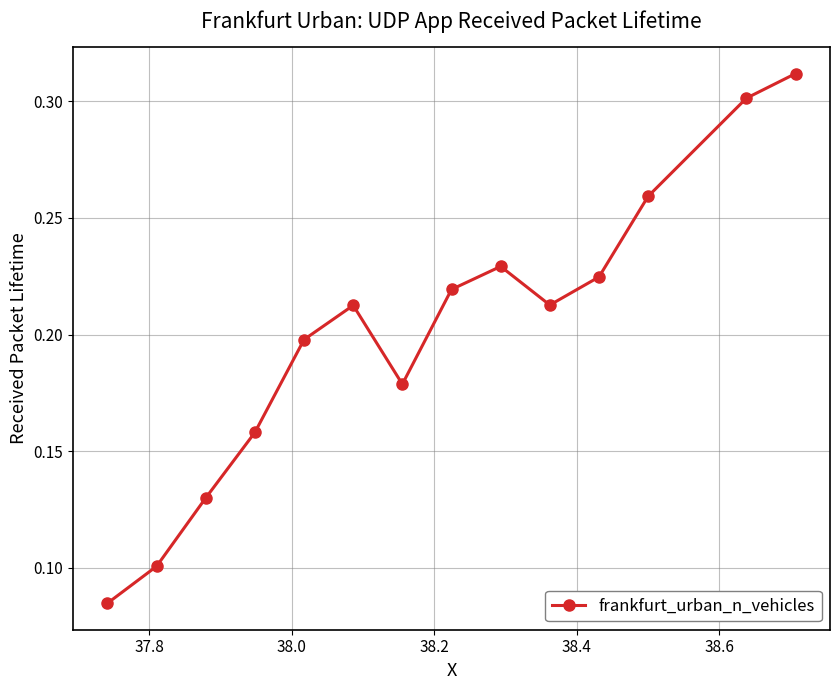

What is the sum of all values?

2.8